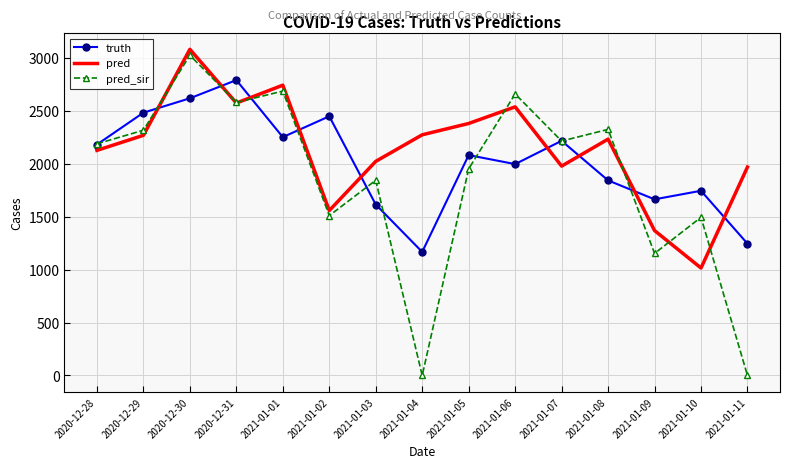

What is the maximum value for pred?

3083.0